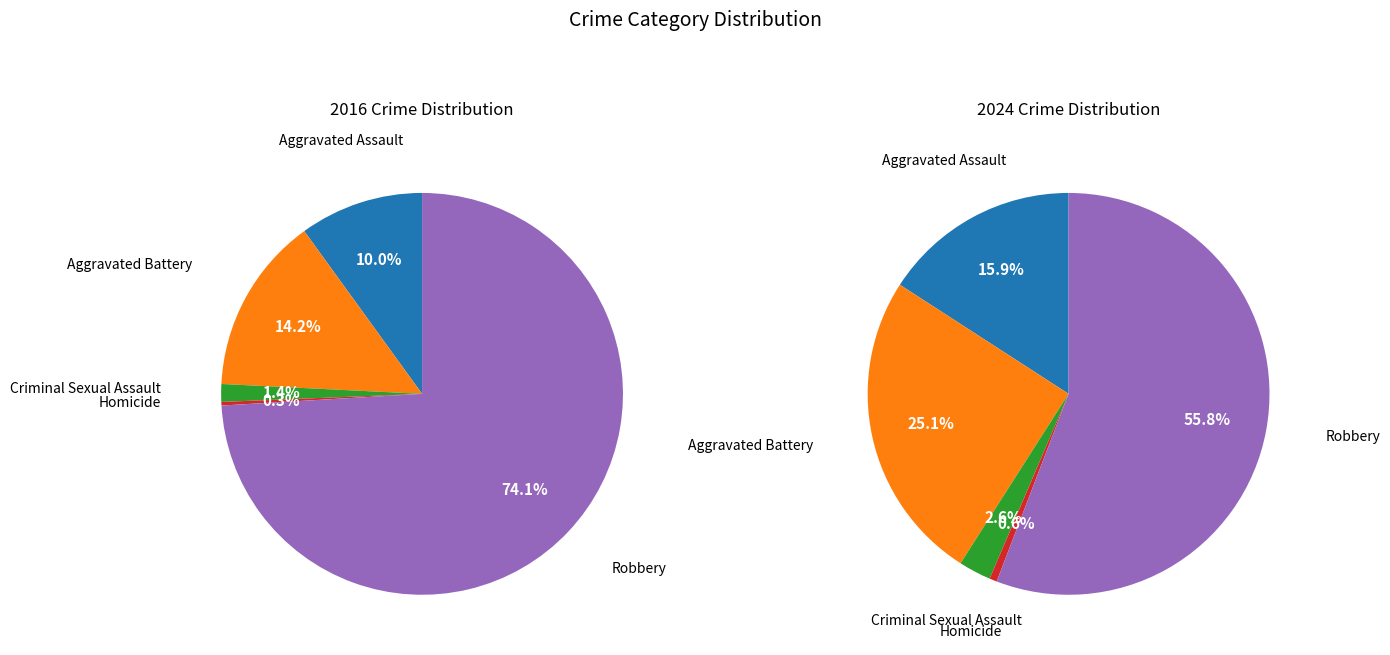

True or false: Aggravated Assault accounts for 1% of the total.

False